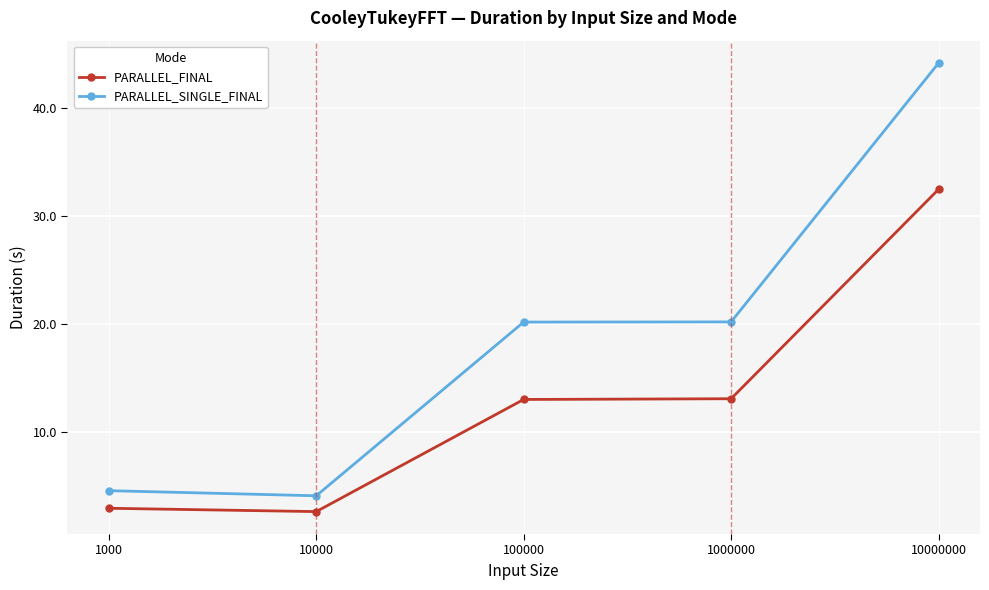

What is the total value across all series at 100000?

33.2